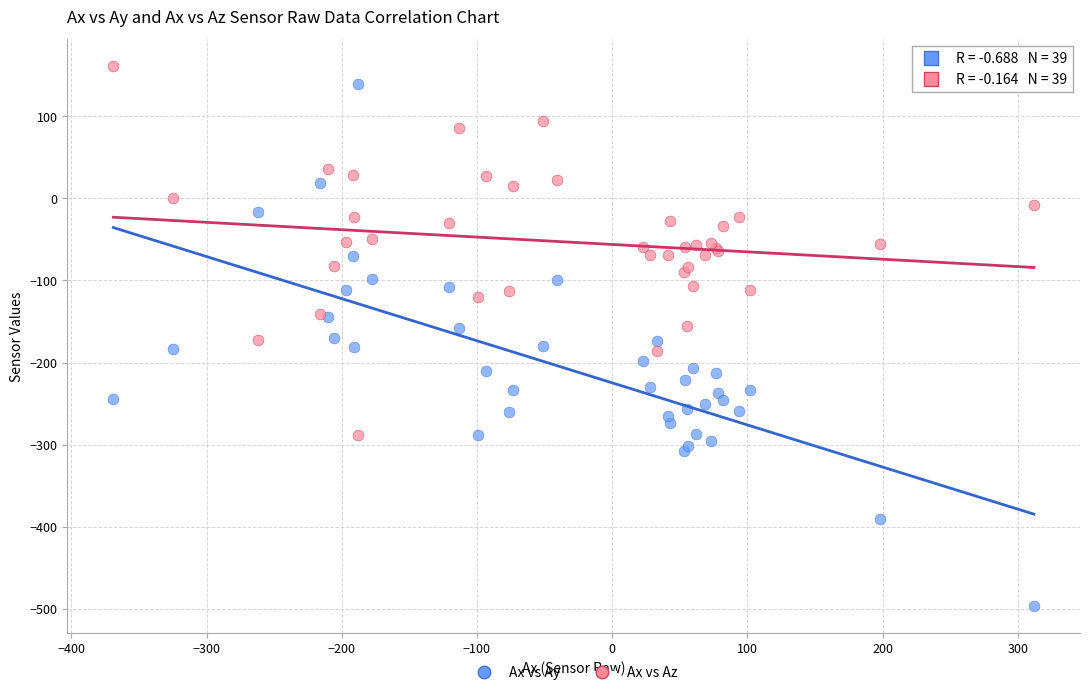

Which series has the largest Y range (max minus min)?

Ax vs Ay